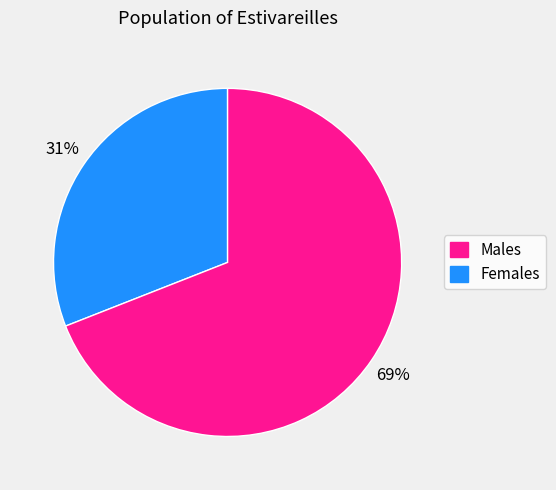

To the nearest percent, what is the average slice percentage?

50%